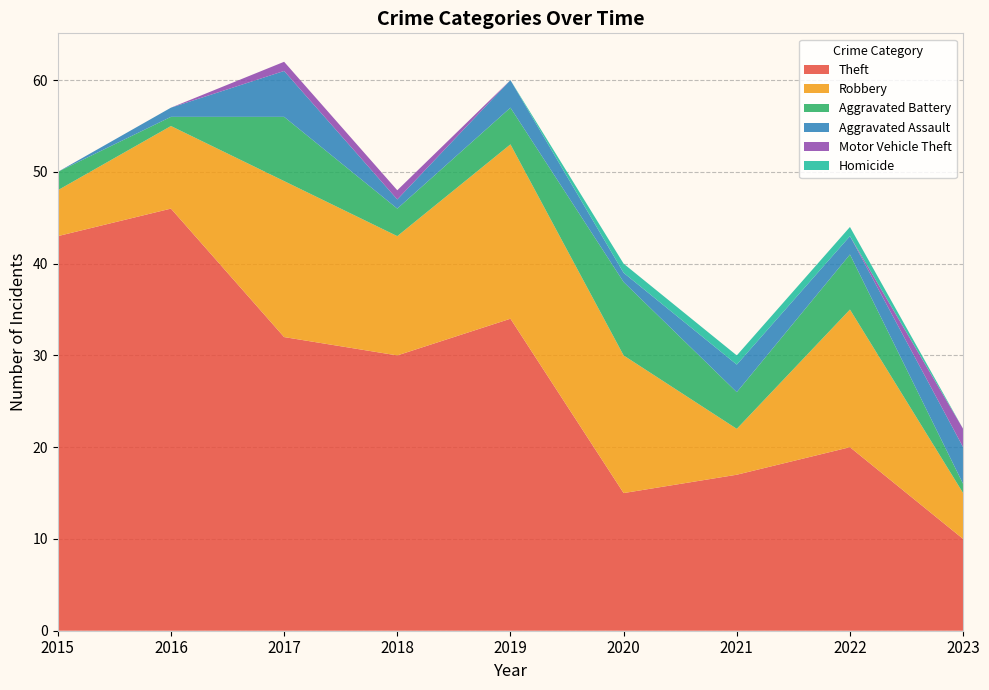

Reading left to right, transcribe all the data shown in this chart.

Theft: 2015=43	2016=46	2017=32	2018=30	2019=34	2020=15	2021=17	2022=20	2023=10
Robbery: 2015=5	2016=9	2017=17	2018=13	2019=19	2020=15	2021=5	2022=15	2023=5
Aggravated Battery: 2015=2	2016=1	2017=7	2018=3	2019=4	2020=8	2021=4	2022=6	2023=1
Aggravated Assault: 2015=0	2016=1	2017=5	2018=1	2019=3	2020=1	2021=3	2022=2	2023=4
Motor Vehicle Theft: 2015=0	2016=0	2017=1	2018=1	2019=0	2020=0	2021=0	2022=0	2023=2
Homicide: 2015=0	2016=0	2017=0	2018=0	2019=0	2020=1	2021=1	2022=1	2023=0